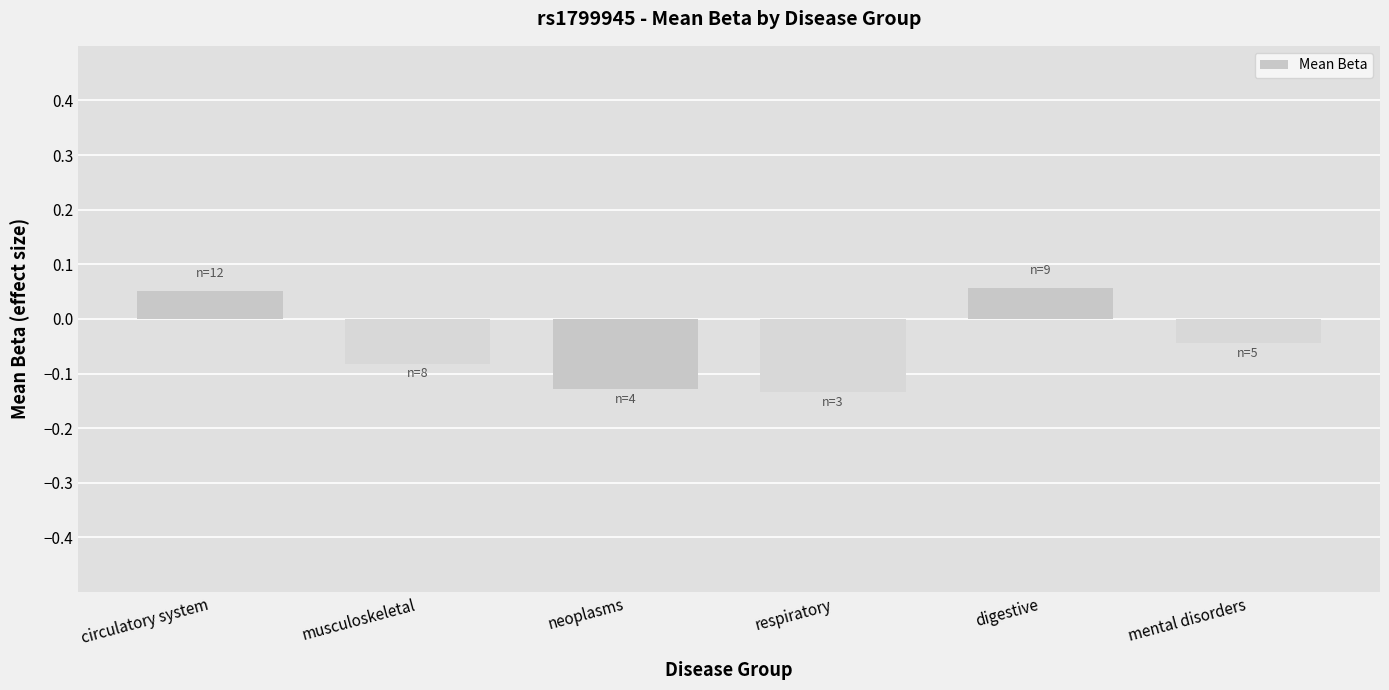

What is the difference between the second highest and minimum values?

0.2